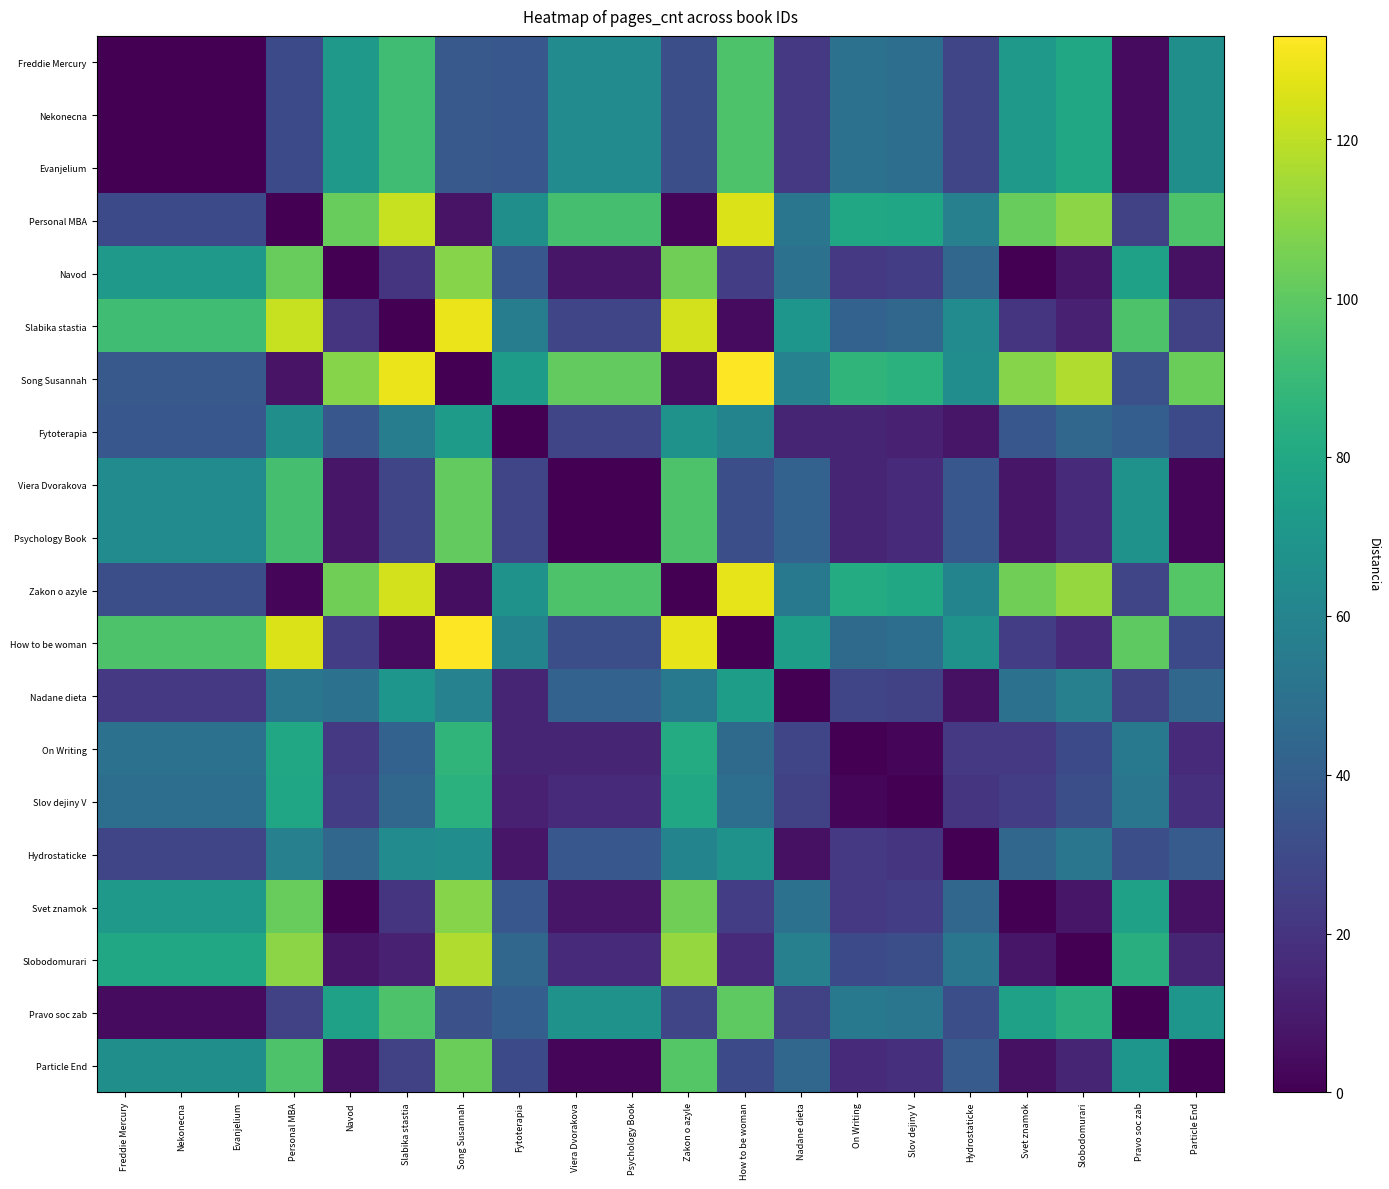

Reading left to right, extract all data points from this chart.

Freddie Mercury: Freddie Mercury=0	Nekonecna=0	Evanjelium=0	Personal MBA=30	Navod=72	Slabika stastia=92	Song Susannah=37	Fytoterapia=36	Viera Dvorakova=64	Psychology Book=64	Zakon o azyle=32	How to be woman=96	Nadane dieta=22	On Writing=50	Slov dejiny V=48	Hydrostaticke=28	Svet znamok=72	Slobodomurari=80	Pravo soc zab=4	Particle End=66
Nekonecna: Freddie Mercury=0	Nekonecna=0	Evanjelium=0	Personal MBA=30	Navod=72	Slabika stastia=92	Song Susannah=37	Fytoterapia=36	Viera Dvorakova=64	Psychology Book=64	Zakon o azyle=32	How to be woman=96	Nadane dieta=22	On Writing=50	Slov dejiny V=48	Hydrostaticke=28	Svet znamok=72	Slobodomurari=80	Pravo soc zab=4	Particle End=66
Evanjelium: Freddie Mercury=0	Nekonecna=0	Evanjelium=0	Personal MBA=30	Navod=72	Slabika stastia=92	Song Susannah=37	Fytoterapia=36	Viera Dvorakova=64	Psychology Book=64	Zakon o azyle=32	How to be woman=96	Nadane dieta=22	On Writing=50	Slov dejiny V=48	Hydrostaticke=28	Svet znamok=72	Slobodomurari=80	Pravo soc zab=4	Particle End=66
Personal MBA: Freddie Mercury=30	Nekonecna=30	Evanjelium=30	Personal MBA=0	Navod=102	Slabika stastia=122	Song Susannah=7	Fytoterapia=66	Viera Dvorakova=94	Psychology Book=94	Zakon o azyle=2	How to be woman=126	Nadane dieta=52	On Writing=80	Slov dejiny V=78	Hydrostaticke=58	Svet znamok=102	Slobodomurari=110	Pravo soc zab=26	Particle End=96
Navod: Freddie Mercury=72	Nekonecna=72	Evanjelium=72	Personal MBA=102	Navod=0	Slabika stastia=20	Song Susannah=109	Fytoterapia=36	Viera Dvorakova=8	Psychology Book=8	Zakon o azyle=104	How to be woman=24	Nadane dieta=50	On Writing=22	Slov dejiny V=24	Hydrostaticke=44	Svet znamok=0	Slobodomurari=8	Pravo soc zab=76	Particle End=6
Slabika stastia: Freddie Mercury=92	Nekonecna=92	Evanjelium=92	Personal MBA=122	Navod=20	Slabika stastia=0	Song Susannah=129	Fytoterapia=56	Viera Dvorakova=28	Psychology Book=28	Zakon o azyle=124	How to be woman=4	Nadane dieta=70	On Writing=42	Slov dejiny V=44	Hydrostaticke=64	Svet znamok=20	Slobodomurari=12	Pravo soc zab=96	Particle End=26
Song Susannah: Freddie Mercury=37	Nekonecna=37	Evanjelium=37	Personal MBA=7	Navod=109	Slabika stastia=129	Song Susannah=0	Fytoterapia=73	Viera Dvorakova=101	Psychology Book=101	Zakon o azyle=5	How to be woman=133	Nadane dieta=59	On Writing=87	Slov dejiny V=85	Hydrostaticke=65	Svet znamok=109	Slobodomurari=117	Pravo soc zab=33	Particle End=103
Fytoterapia: Freddie Mercury=36	Nekonecna=36	Evanjelium=36	Personal MBA=66	Navod=36	Slabika stastia=56	Song Susannah=73	Fytoterapia=0	Viera Dvorakova=28	Psychology Book=28	Zakon o azyle=68	How to be woman=60	Nadane dieta=14	On Writing=14	Slov dejiny V=12	Hydrostaticke=8	Svet znamok=36	Slobodomurari=44	Pravo soc zab=40	Particle End=30
Viera Dvorakova: Freddie Mercury=64	Nekonecna=64	Evanjelium=64	Personal MBA=94	Navod=8	Slabika stastia=28	Song Susannah=101	Fytoterapia=28	Viera Dvorakova=0	Psychology Book=0	Zakon o azyle=96	How to be woman=32	Nadane dieta=42	On Writing=14	Slov dejiny V=16	Hydrostaticke=36	Svet znamok=8	Slobodomurari=16	Pravo soc zab=68	Particle End=2
Psychology Book: Freddie Mercury=64	Nekonecna=64	Evanjelium=64	Personal MBA=94	Navod=8	Slabika stastia=28	Song Susannah=101	Fytoterapia=28	Viera Dvorakova=0	Psychology Book=0	Zakon o azyle=96	How to be woman=32	Nadane dieta=42	On Writing=14	Slov dejiny V=16	Hydrostaticke=36	Svet znamok=8	Slobodomurari=16	Pravo soc zab=68	Particle End=2
Zakon o azyle: Freddie Mercury=32	Nekonecna=32	Evanjelium=32	Personal MBA=2	Navod=104	Slabika stastia=124	Song Susannah=5	Fytoterapia=68	Viera Dvorakova=96	Psychology Book=96	Zakon o azyle=0	How to be woman=128	Nadane dieta=54	On Writing=82	Slov dejiny V=80	Hydrostaticke=60	Svet znamok=104	Slobodomurari=112	Pravo soc zab=28	Particle End=98
How to be woman: Freddie Mercury=96	Nekonecna=96	Evanjelium=96	Personal MBA=126	Navod=24	Slabika stastia=4	Song Susannah=133	Fytoterapia=60	Viera Dvorakova=32	Psychology Book=32	Zakon o azyle=128	How to be woman=0	Nadane dieta=74	On Writing=46	Slov dejiny V=48	Hydrostaticke=68	Svet znamok=24	Slobodomurari=16	Pravo soc zab=100	Particle End=30
Nadane dieta: Freddie Mercury=22	Nekonecna=22	Evanjelium=22	Personal MBA=52	Navod=50	Slabika stastia=70	Song Susannah=59	Fytoterapia=14	Viera Dvorakova=42	Psychology Book=42	Zakon o azyle=54	How to be woman=74	Nadane dieta=0	On Writing=28	Slov dejiny V=26	Hydrostaticke=6	Svet znamok=50	Slobodomurari=58	Pravo soc zab=26	Particle End=44
On Writing: Freddie Mercury=50	Nekonecna=50	Evanjelium=50	Personal MBA=80	Navod=22	Slabika stastia=42	Song Susannah=87	Fytoterapia=14	Viera Dvorakova=14	Psychology Book=14	Zakon o azyle=82	How to be woman=46	Nadane dieta=28	On Writing=0	Slov dejiny V=2	Hydrostaticke=22	Svet znamok=22	Slobodomurari=30	Pravo soc zab=54	Particle End=16
Slov dejiny V: Freddie Mercury=48	Nekonecna=48	Evanjelium=48	Personal MBA=78	Navod=24	Slabika stastia=44	Song Susannah=85	Fytoterapia=12	Viera Dvorakova=16	Psychology Book=16	Zakon o azyle=80	How to be woman=48	Nadane dieta=26	On Writing=2	Slov dejiny V=0	Hydrostaticke=20	Svet znamok=24	Slobodomurari=32	Pravo soc zab=52	Particle End=18
Hydrostaticke: Freddie Mercury=28	Nekonecna=28	Evanjelium=28	Personal MBA=58	Navod=44	Slabika stastia=64	Song Susannah=65	Fytoterapia=8	Viera Dvorakova=36	Psychology Book=36	Zakon o azyle=60	How to be woman=68	Nadane dieta=6	On Writing=22	Slov dejiny V=20	Hydrostaticke=0	Svet znamok=44	Slobodomurari=52	Pravo soc zab=32	Particle End=38
Svet znamok: Freddie Mercury=72	Nekonecna=72	Evanjelium=72	Personal MBA=102	Navod=0	Slabika stastia=20	Song Susannah=109	Fytoterapia=36	Viera Dvorakova=8	Psychology Book=8	Zakon o azyle=104	How to be woman=24	Nadane dieta=50	On Writing=22	Slov dejiny V=24	Hydrostaticke=44	Svet znamok=0	Slobodomurari=8	Pravo soc zab=76	Particle End=6
Slobodomurari: Freddie Mercury=80	Nekonecna=80	Evanjelium=80	Personal MBA=110	Navod=8	Slabika stastia=12	Song Susannah=117	Fytoterapia=44	Viera Dvorakova=16	Psychology Book=16	Zakon o azyle=112	How to be woman=16	Nadane dieta=58	On Writing=30	Slov dejiny V=32	Hydrostaticke=52	Svet znamok=8	Slobodomurari=0	Pravo soc zab=84	Particle End=14
Pravo soc zab: Freddie Mercury=4	Nekonecna=4	Evanjelium=4	Personal MBA=26	Navod=76	Slabika stastia=96	Song Susannah=33	Fytoterapia=40	Viera Dvorakova=68	Psychology Book=68	Zakon o azyle=28	How to be woman=100	Nadane dieta=26	On Writing=54	Slov dejiny V=52	Hydrostaticke=32	Svet znamok=76	Slobodomurari=84	Pravo soc zab=0	Particle End=70
Particle End: Freddie Mercury=66	Nekonecna=66	Evanjelium=66	Personal MBA=96	Navod=6	Slabika stastia=26	Song Susannah=103	Fytoterapia=30	Viera Dvorakova=2	Psychology Book=2	Zakon o azyle=98	How to be woman=30	Nadane dieta=44	On Writing=16	Slov dejiny V=18	Hydrostaticke=38	Svet znamok=6	Slobodomurari=14	Pravo soc zab=70	Particle End=0